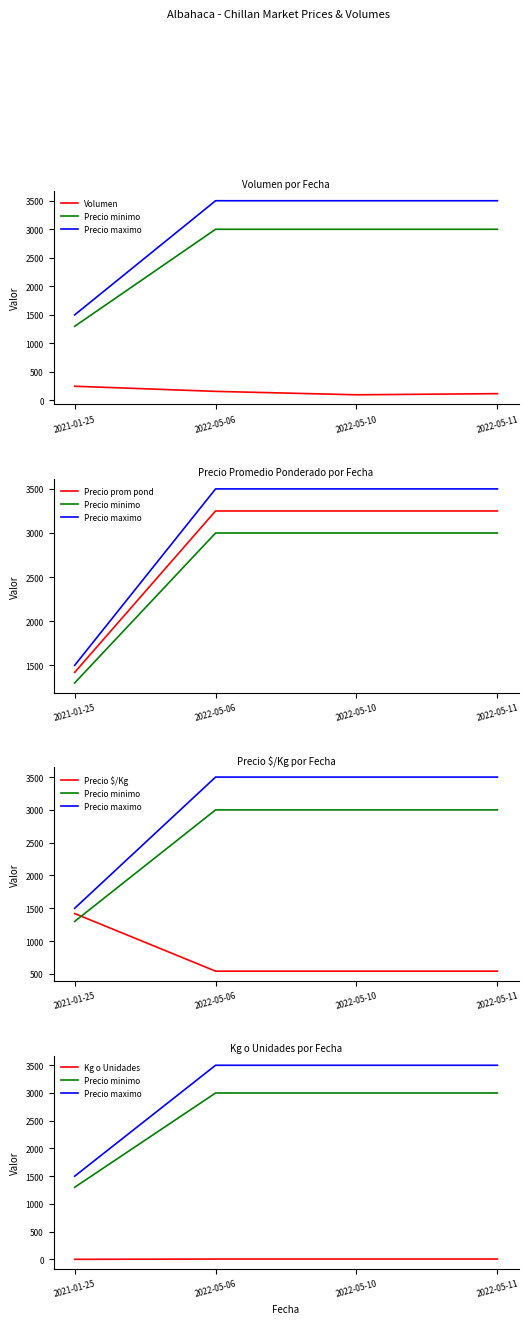

True or false: Precio prom pond and Precio $/Kg cross at least once.

False